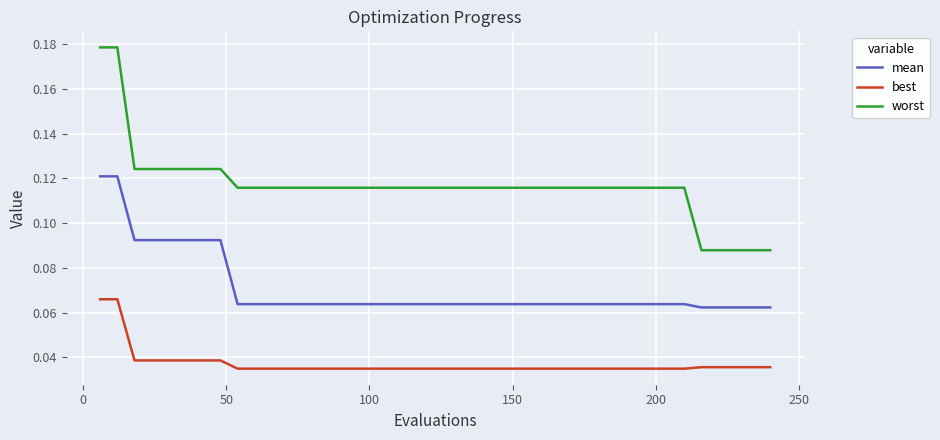

List the series in order of their peak value, lowest first.

best, mean, worst